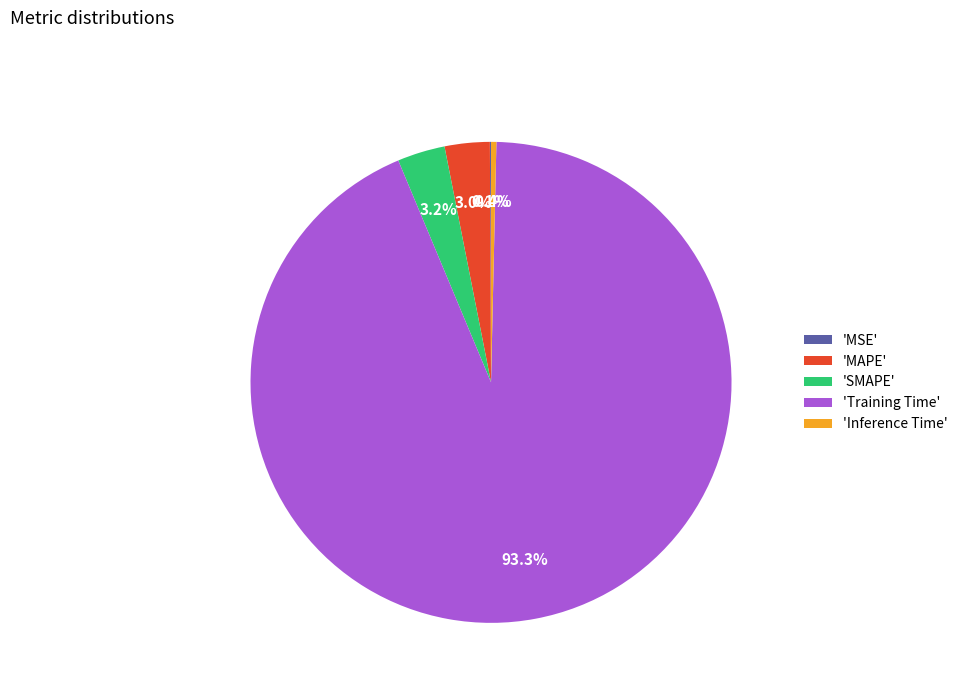

What is the majority slice?

'Training Time'